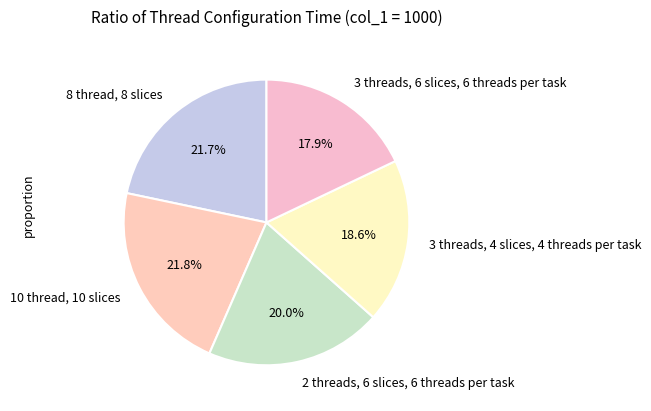

To the nearest percent, what portion does 2 threads, 6 slices, 6 threads per task represent?

20%